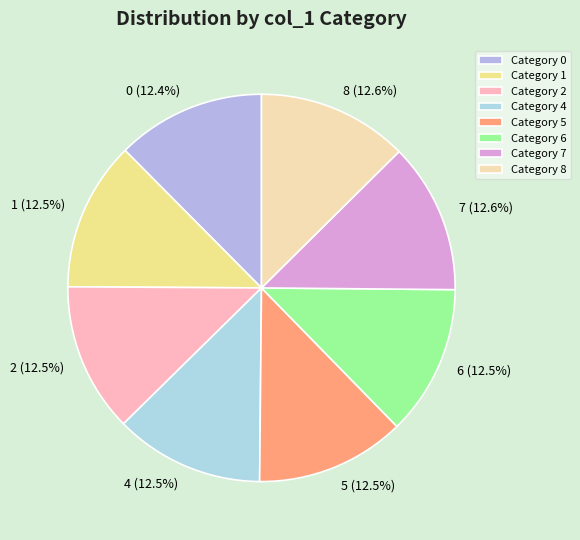

What is the ratio of the value at 6 to the value at 4?

1.0